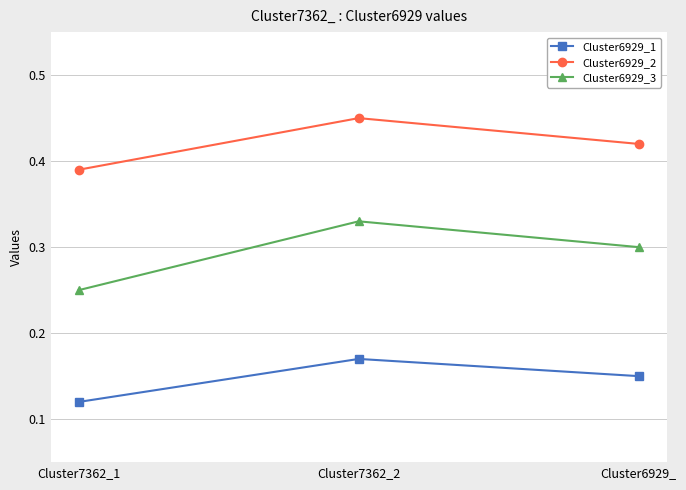

What is the label of the 1st point from the left?

Cluster7362_1